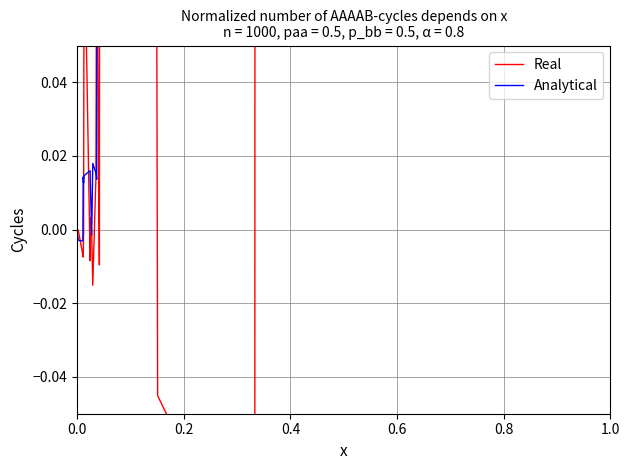

How many data points in Real are less than 0?

12